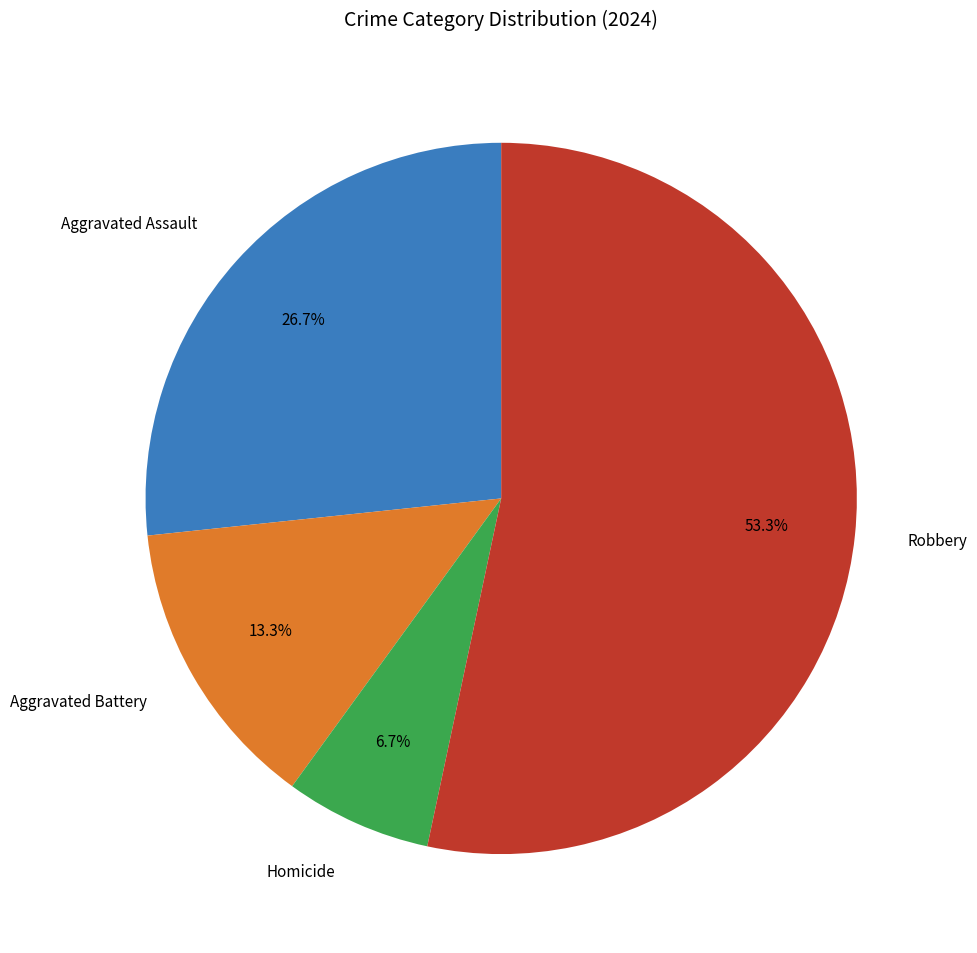

Which slice is the smallest?

Homicide